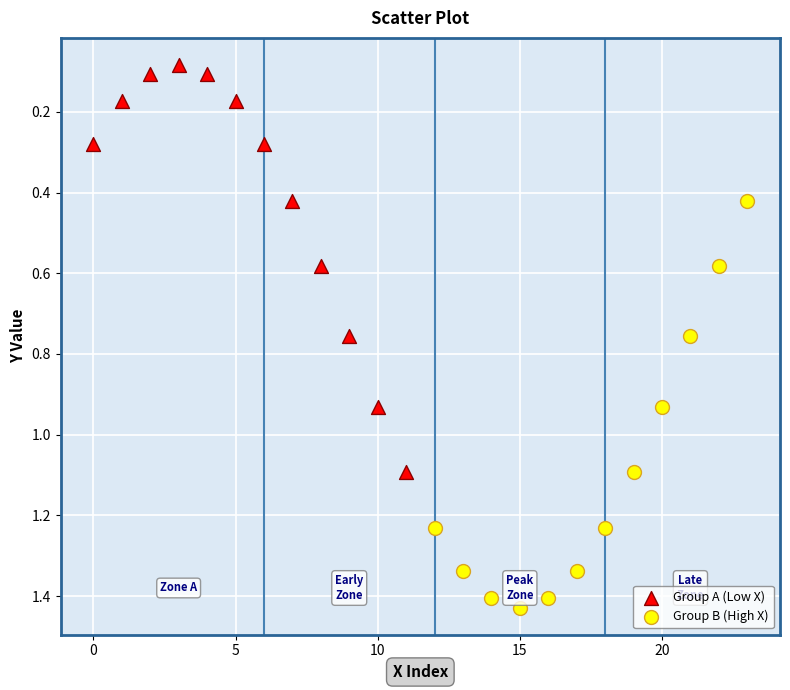

Which series reaches the minimum Y coordinate?

Group A (Low X)